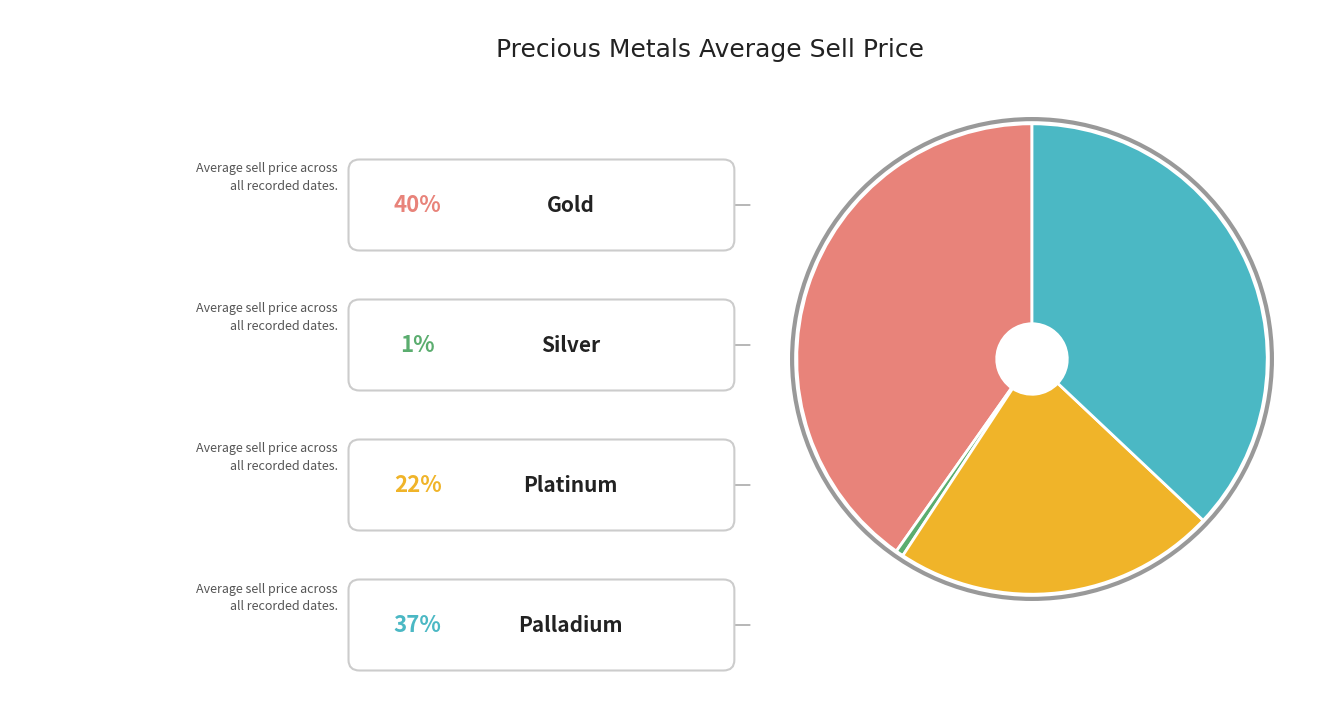

Is there a majority slice in this chart?

No